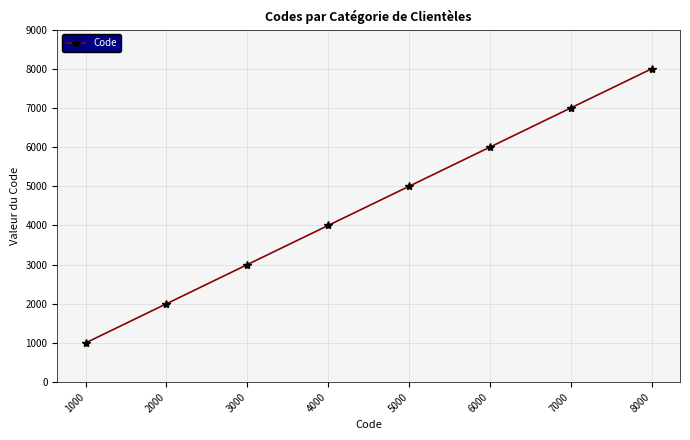

True or false: the data shows 566 at 2000.

False